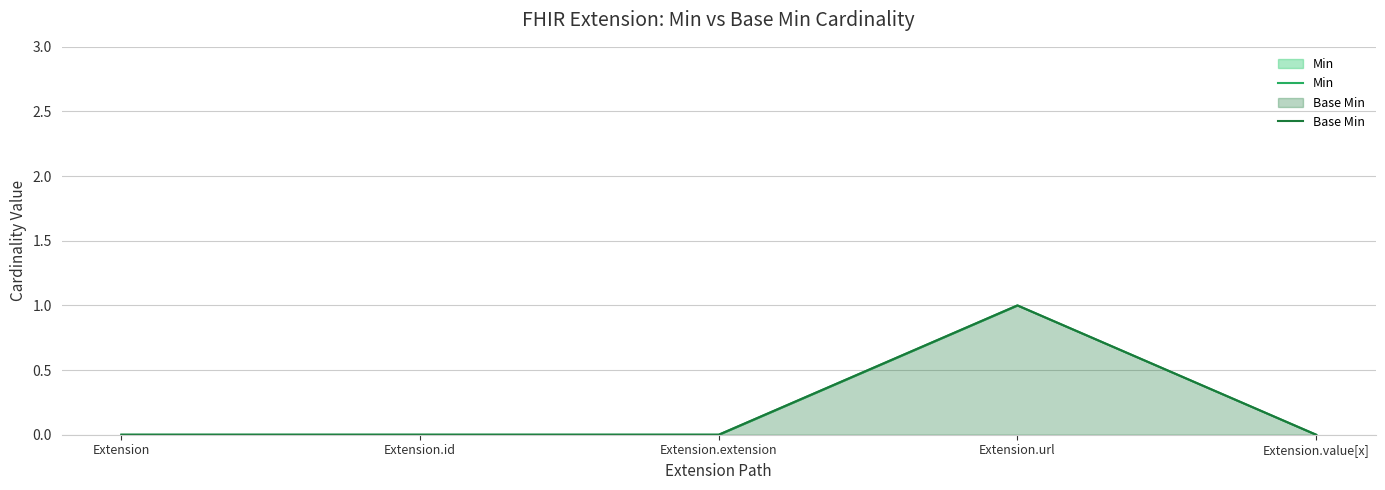

Does the chart have visible grid lines?

Yes